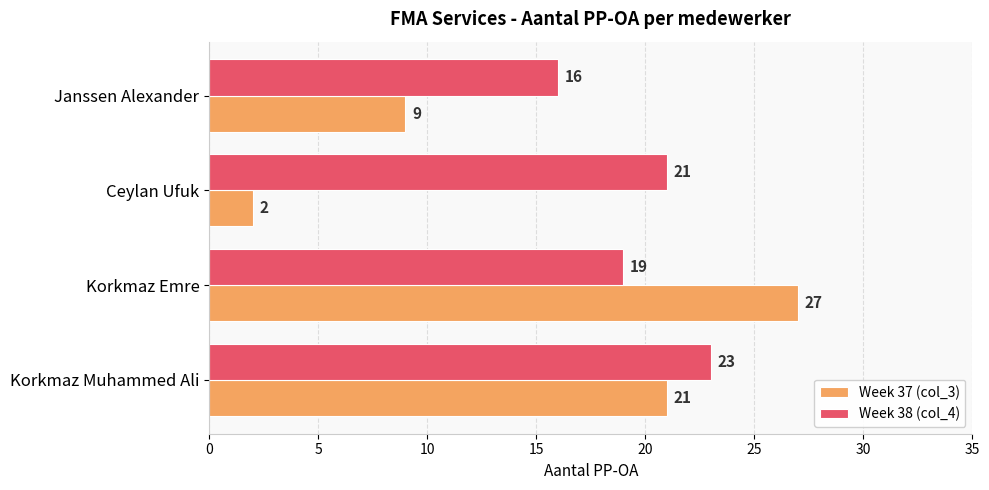

Which label corresponds to the smallest value in the chart?

Ceylan Ufuk